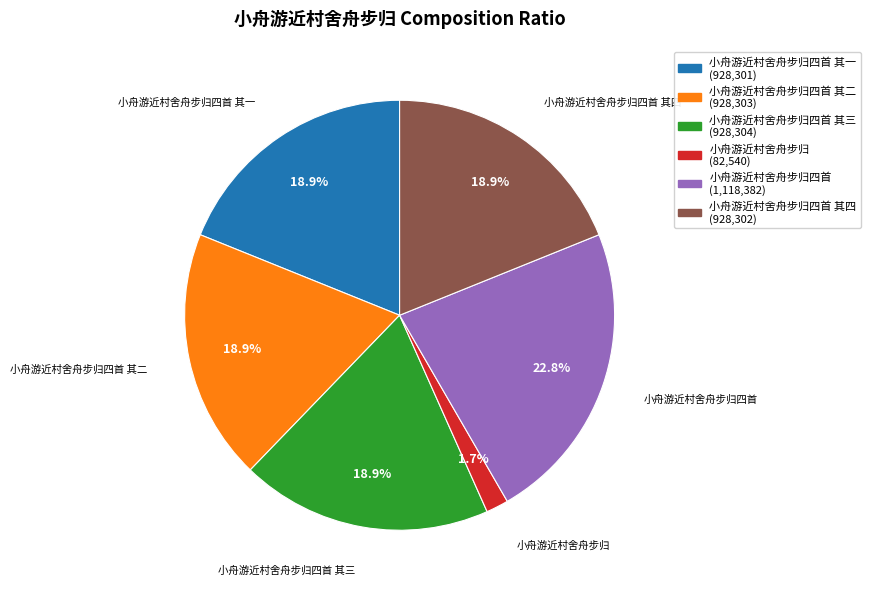

Count the number of slices in the pie.

6